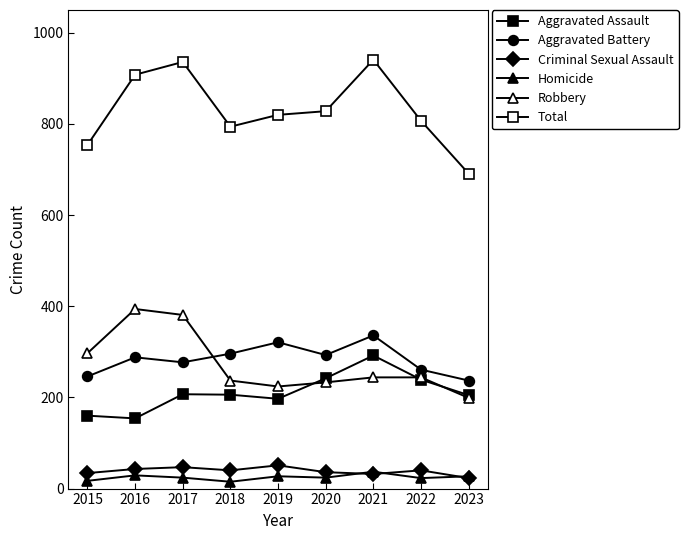

What is the value of the Aggravated Assault point at the 5th from the left?

197